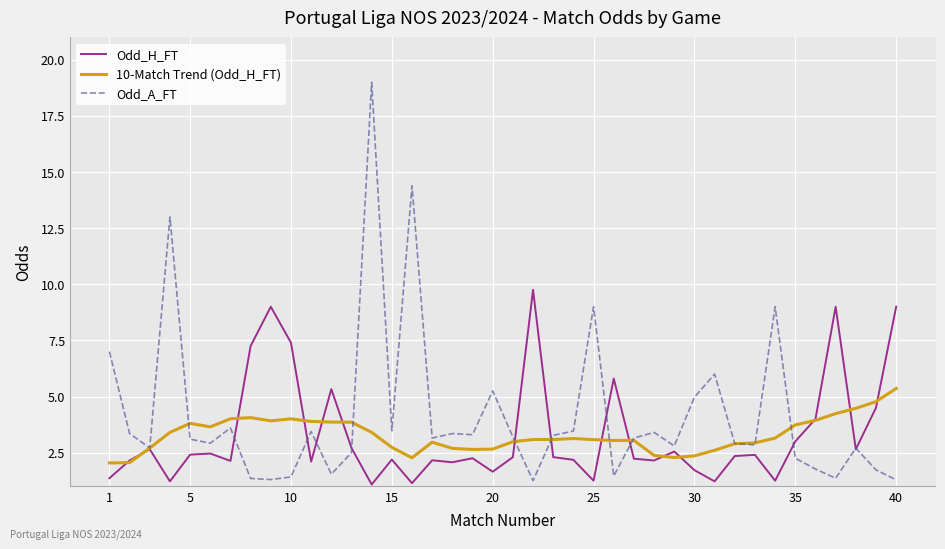

Which series has the largest total across all categories?

Odd_A_FT